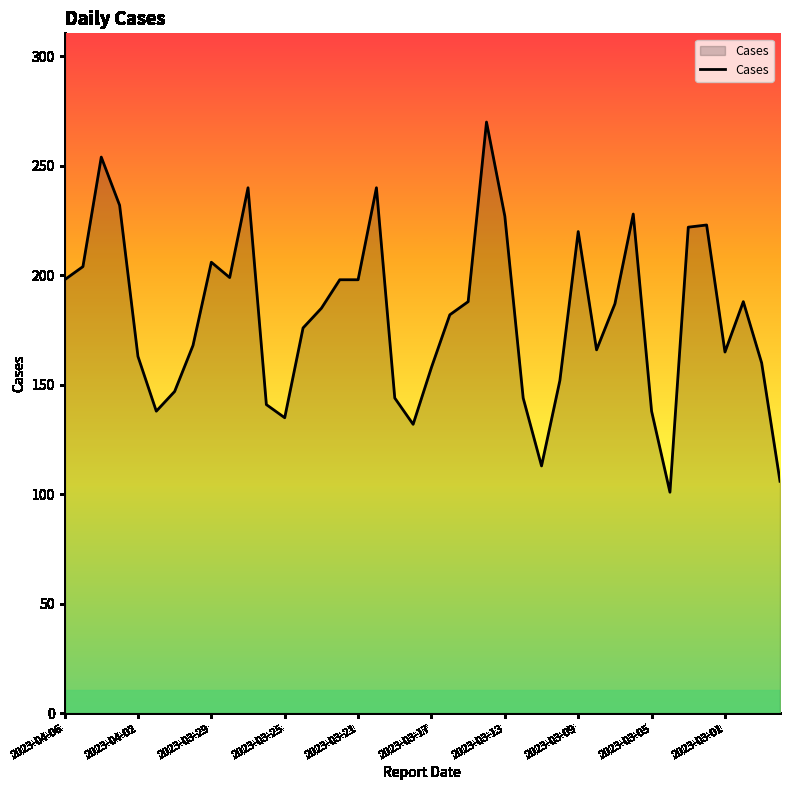

What is the maximum value shown in the chart?

270